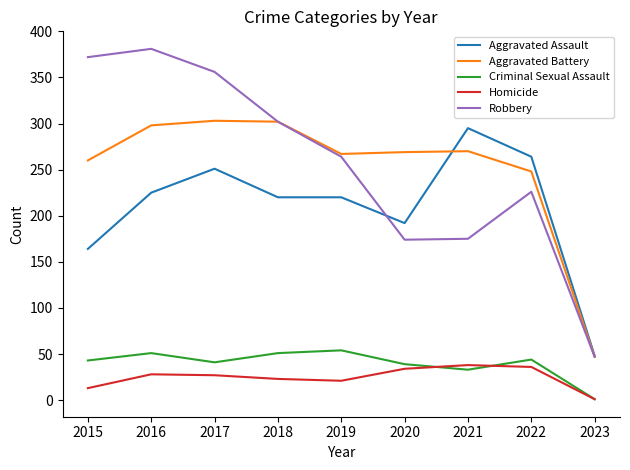

Which series has the largest range (max minus min)?

Robbery